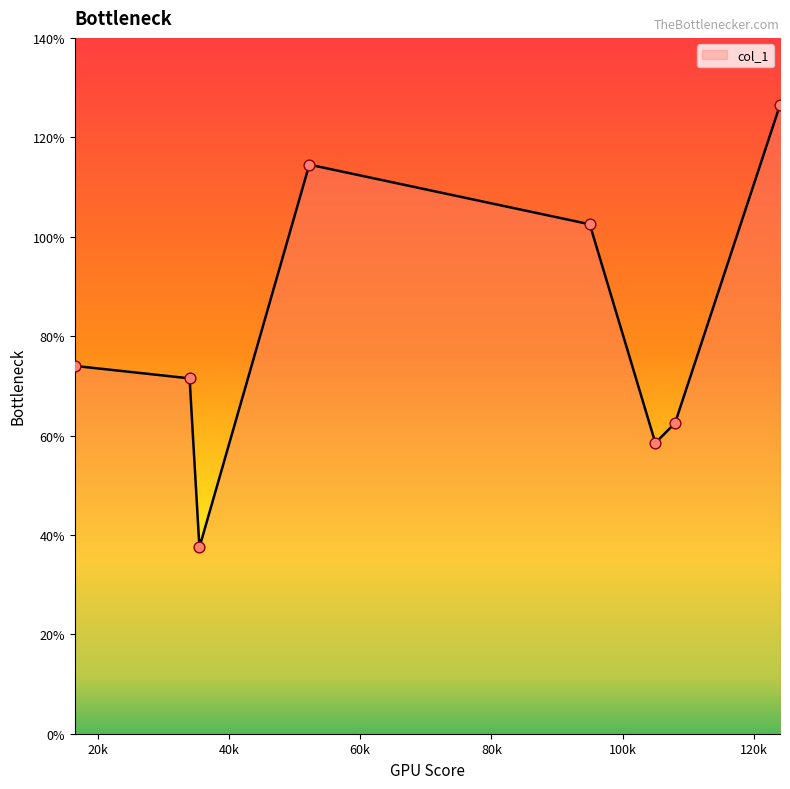

What is the maximum value shown in the chart?

126.5